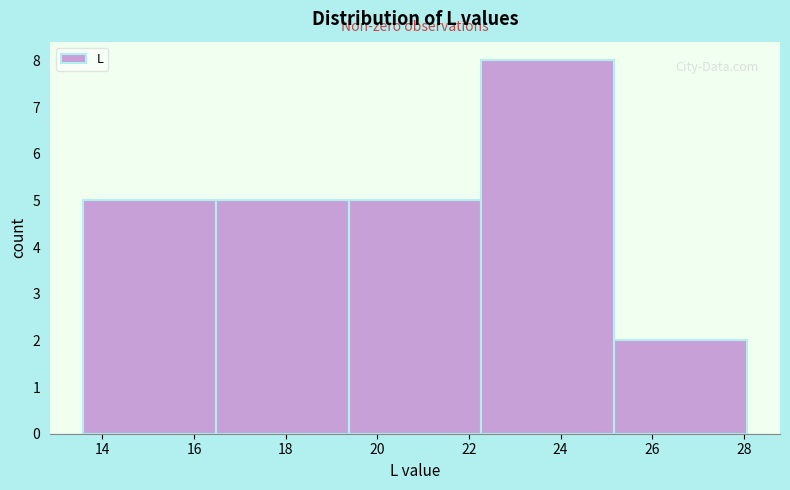

Over which range of the x-axis is the bar tallest?

22.2 to 25.2